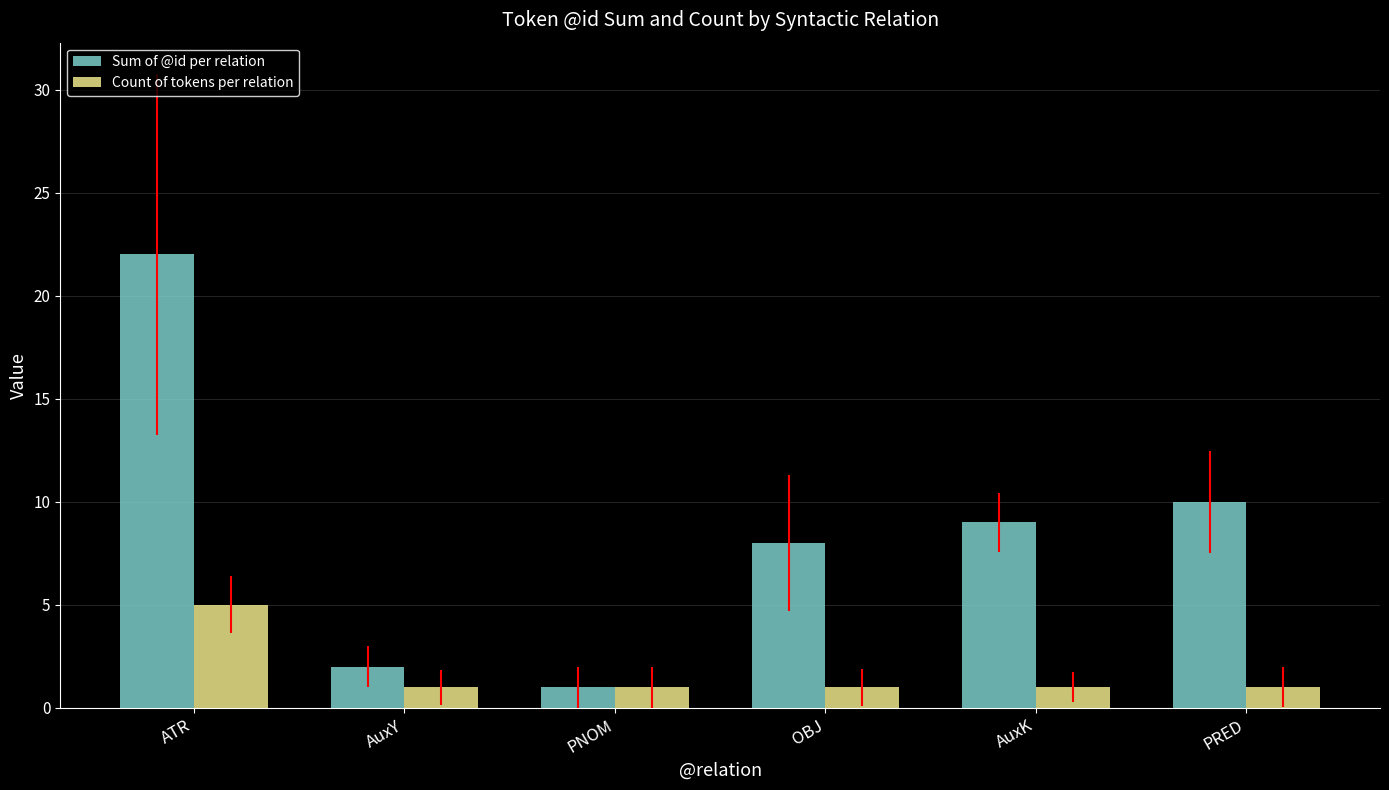

What is the sum of all Sum of @id per relation values?

52